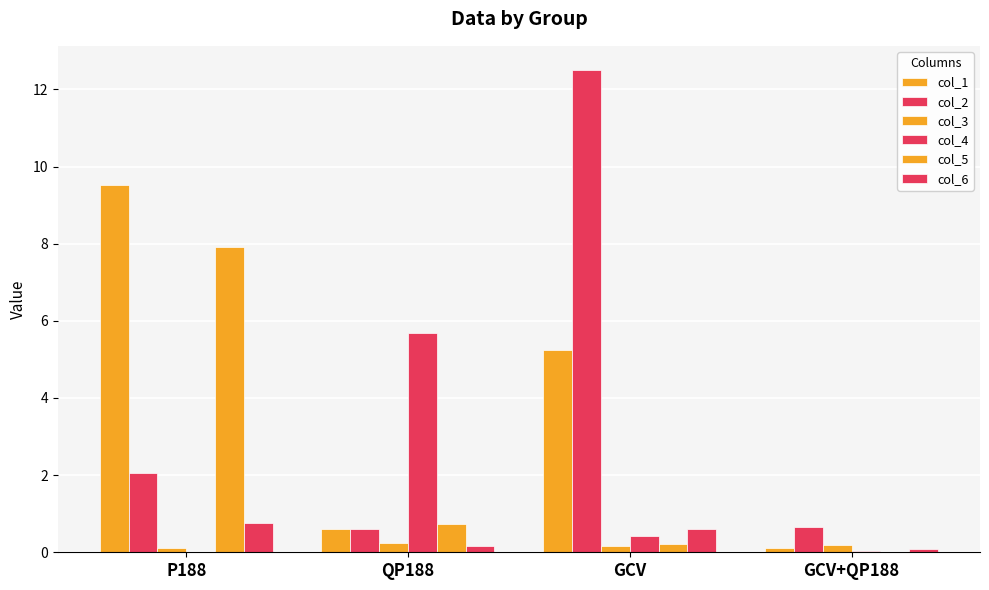

How many groups of bars are there?

4